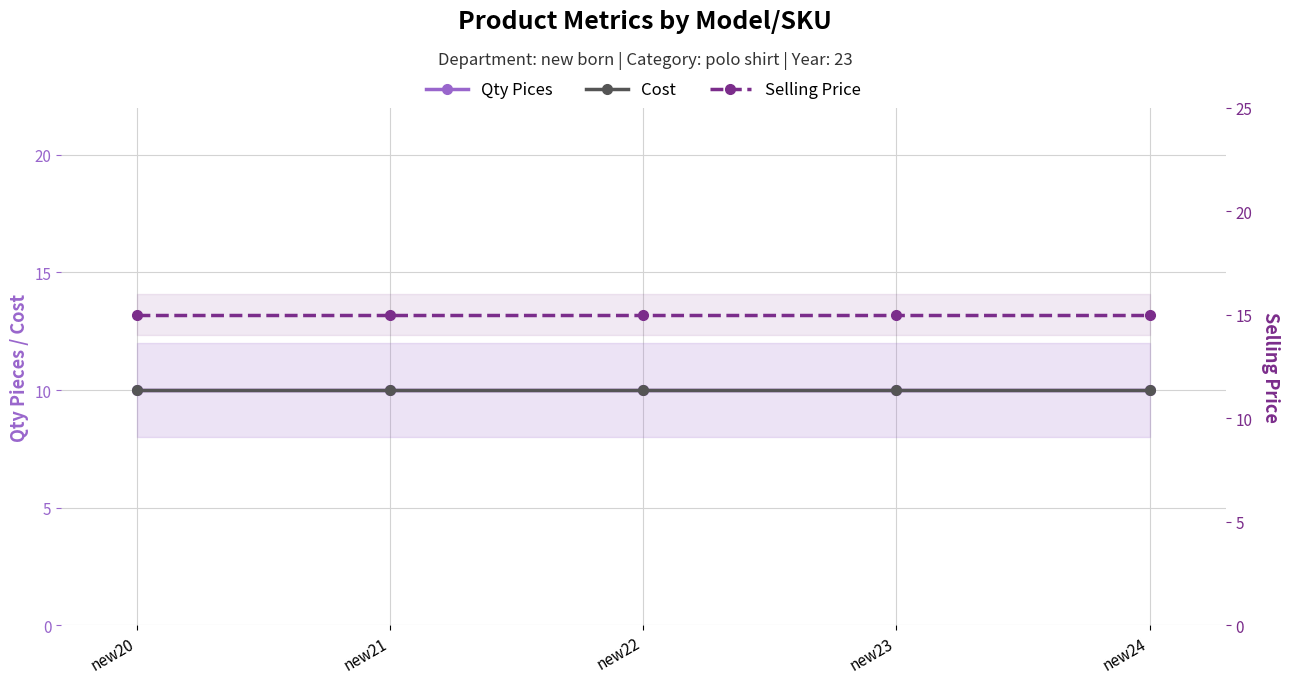

What is the difference between the highest and lowest values at new20?

5